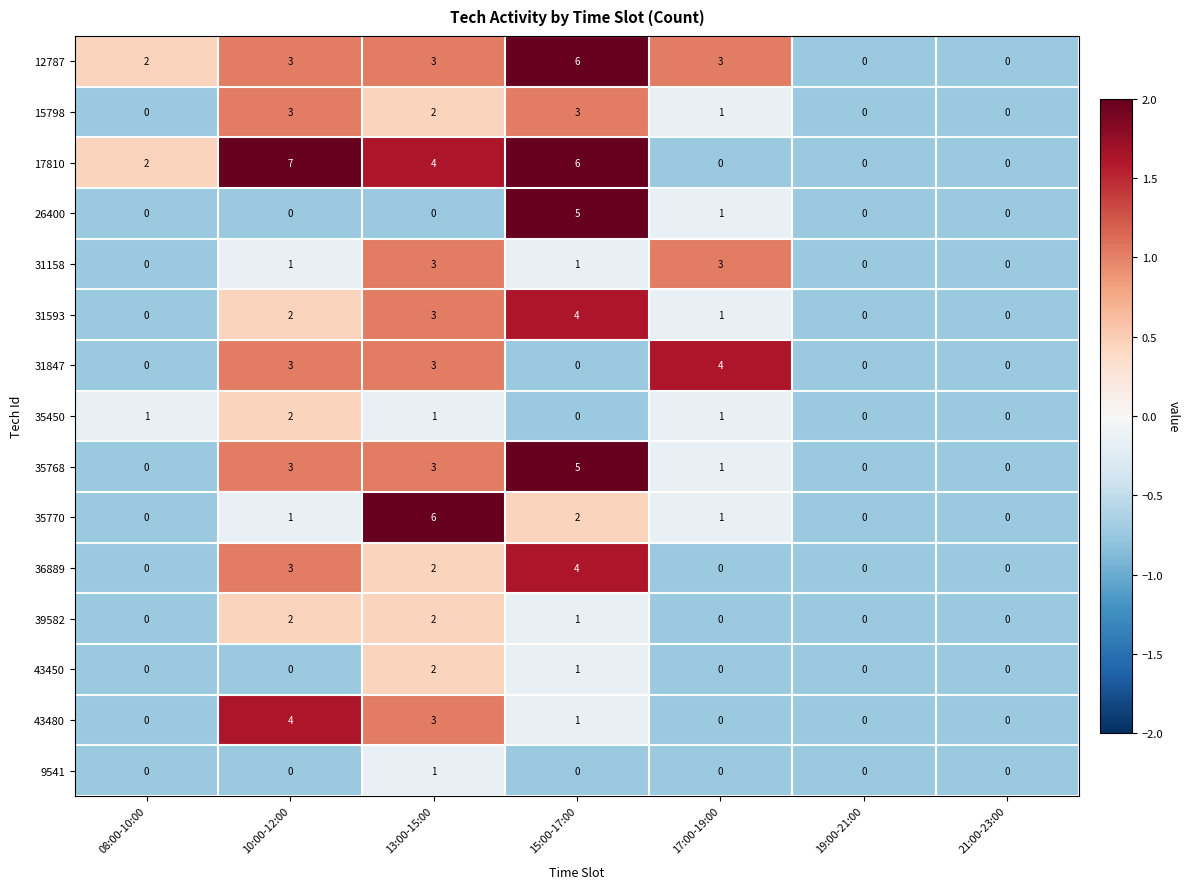

Is the value of 15798 at 15:00-17:00 greater than the value of 12787 at 08:00-10:00?

Yes